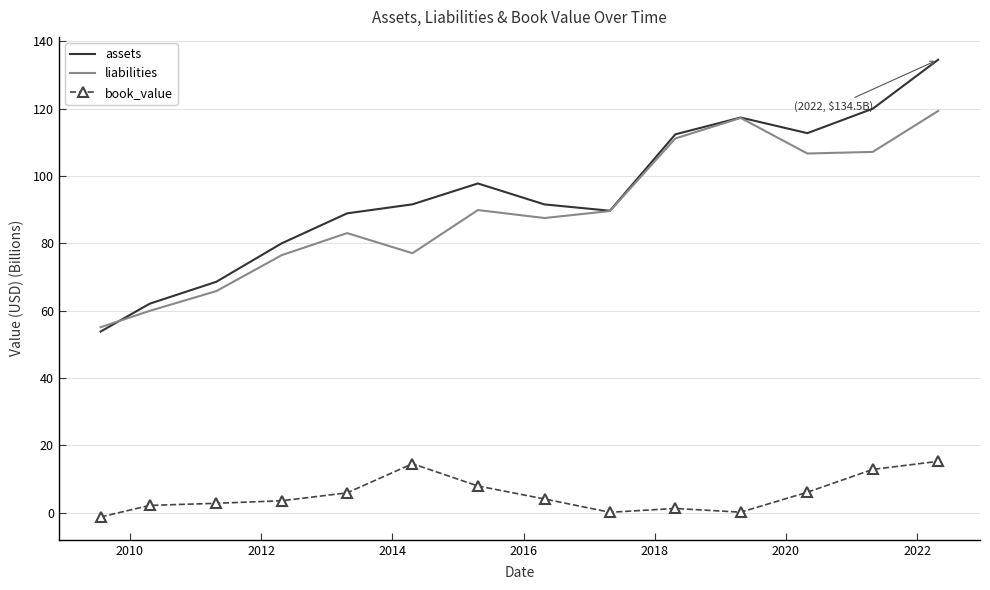

List the series in order of their peak value, lowest first.

book_value, liabilities, assets